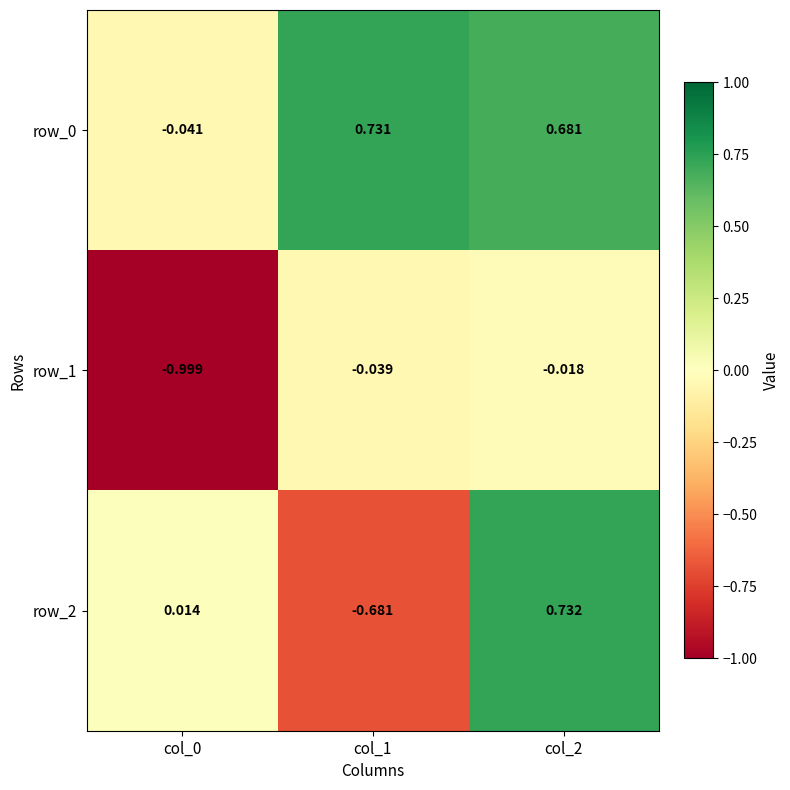

Is the value of row_1 at col_1 greater than the value of row_2 at col_0?

No